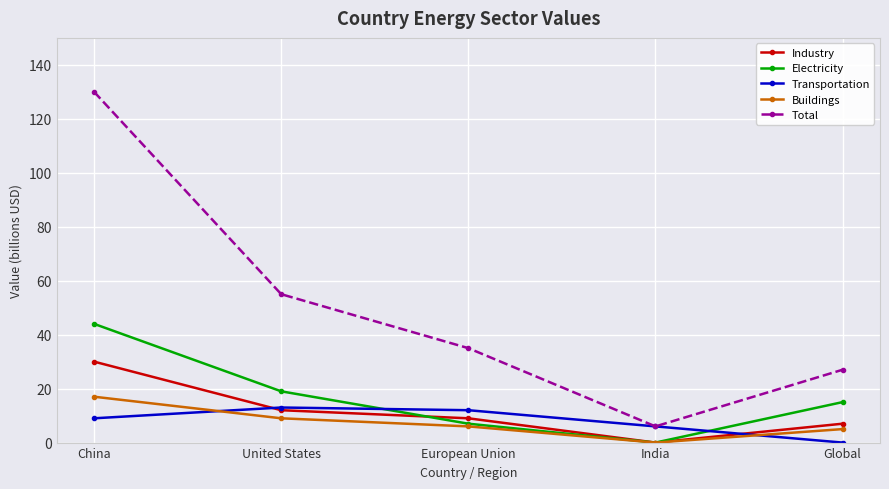

Reading left to right, list all the values displayed in this chart.

Industry: 30	12	9	0	7
Electricity: 44	19	7	0	15
Transportation: 9	13	12	6	0
Buildings: 17	9	6	0	5
Total: 130	55	35	6	27